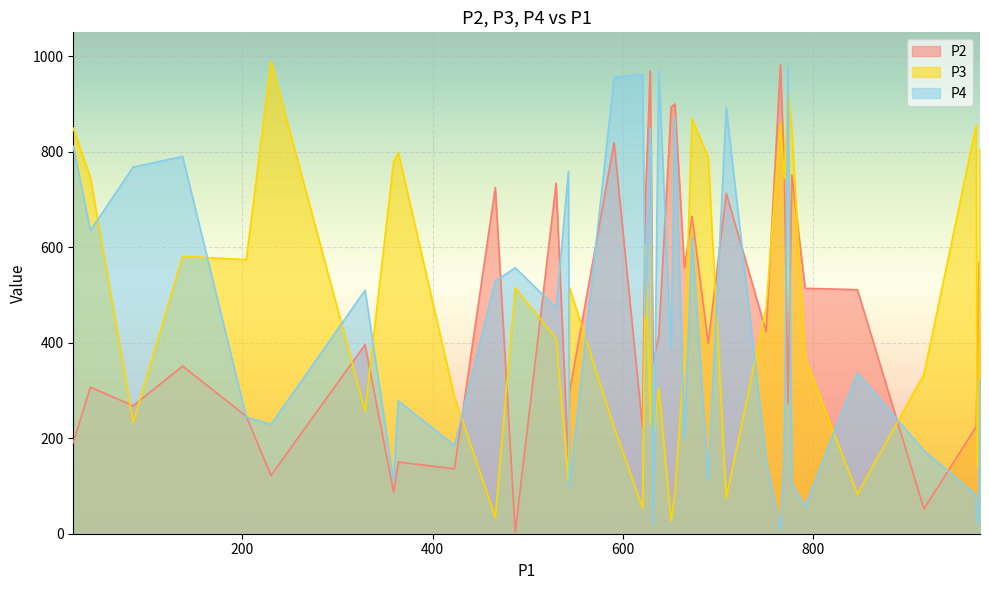

At which label does P3 reach its minimum?

651